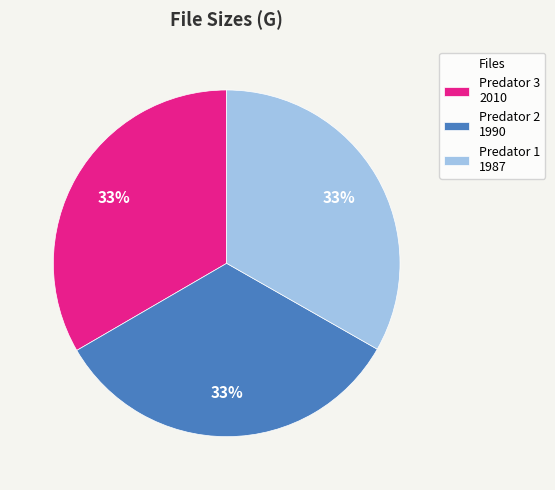

To the nearest percent, what percentage of the pie is Predator 3 2010?

33%